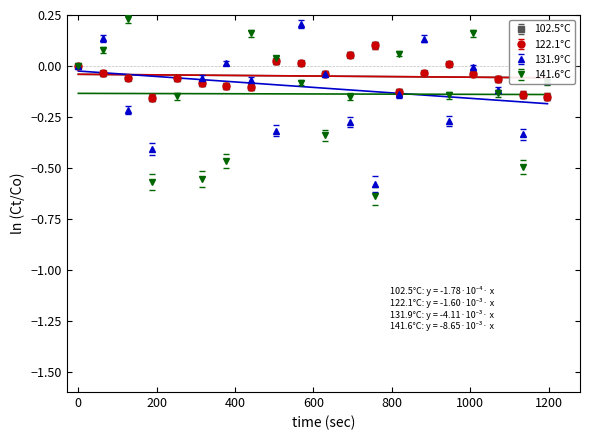

True or false: 102.5°C and 122.1°C intersect in this chart.

False